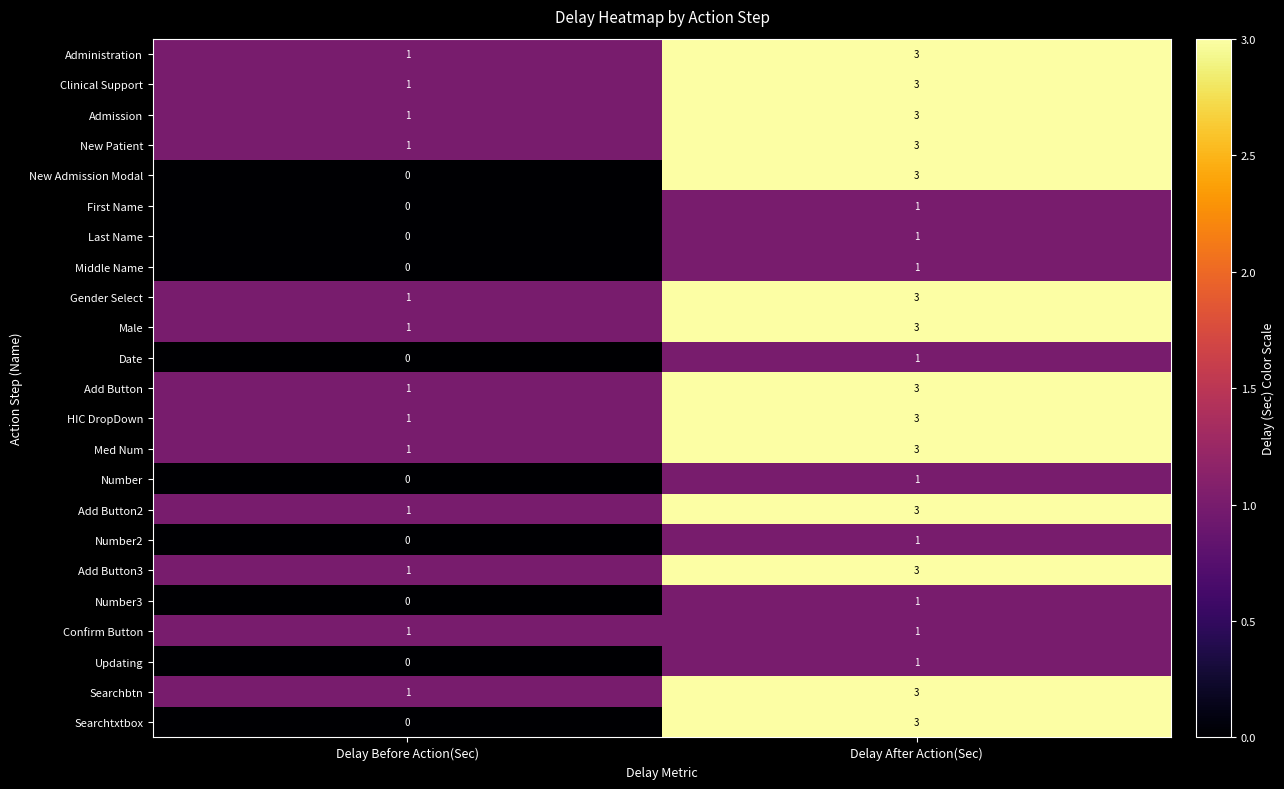

What is the difference between the maximum and minimum values in the New Admission Modal series?

3